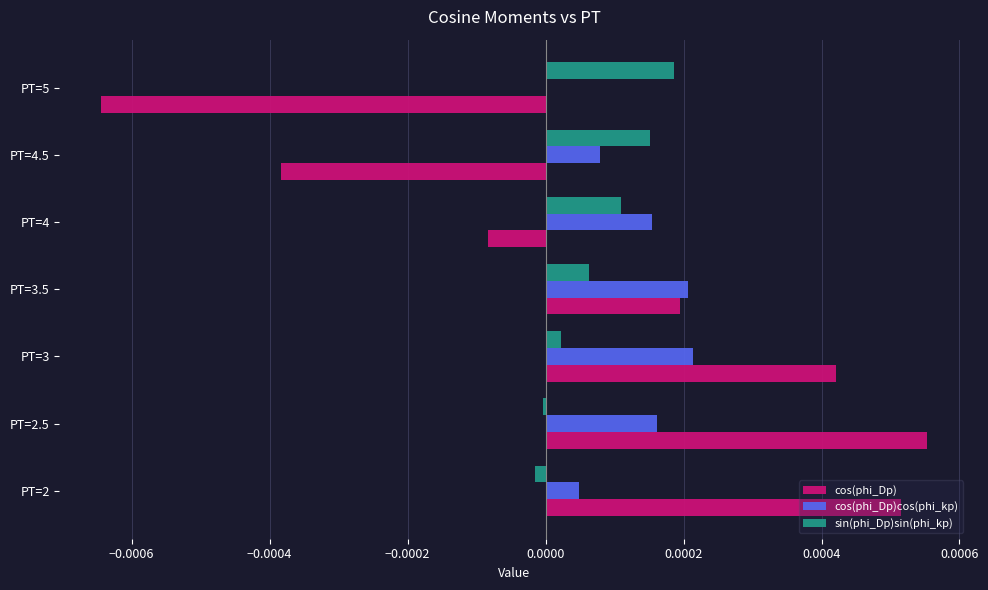

The value of sin(phi_Dp)sin(phi_kp) at PT=4 is 0.0. True or false?

True